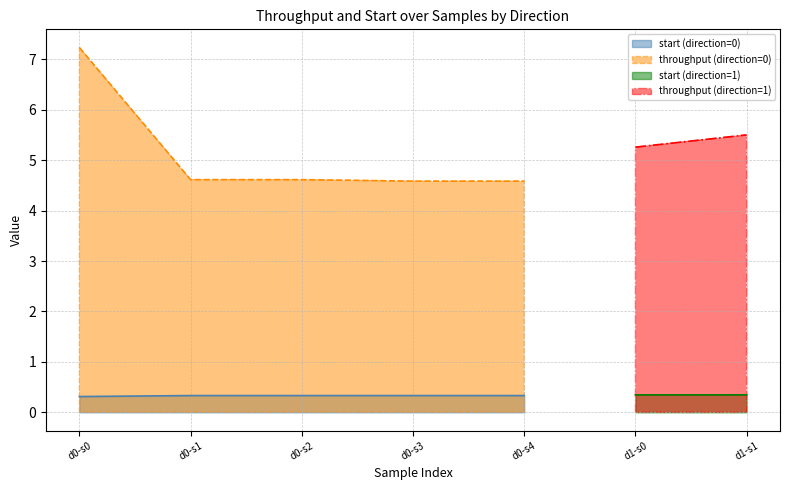

What is the minimum value for start (direction=0)?

0.3